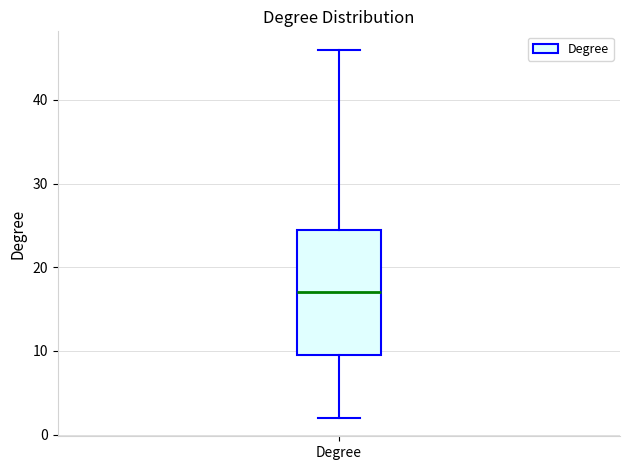

Transcribe this box plot: give where the median line is, the range the box spans, and where the two whiskers end, as read against the y-axis. The values are not printed on the chart, so give them approximately, as read against the axis.

median 17, box 10 to 25, whiskers 2 to 46